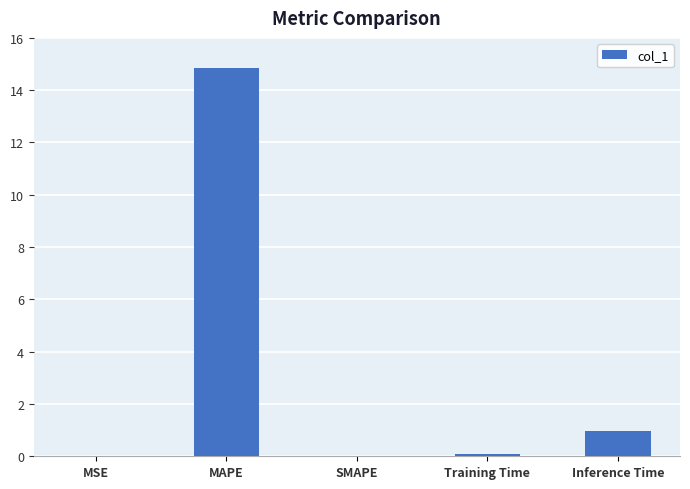

What is the maximum value shown in the chart?

14.9